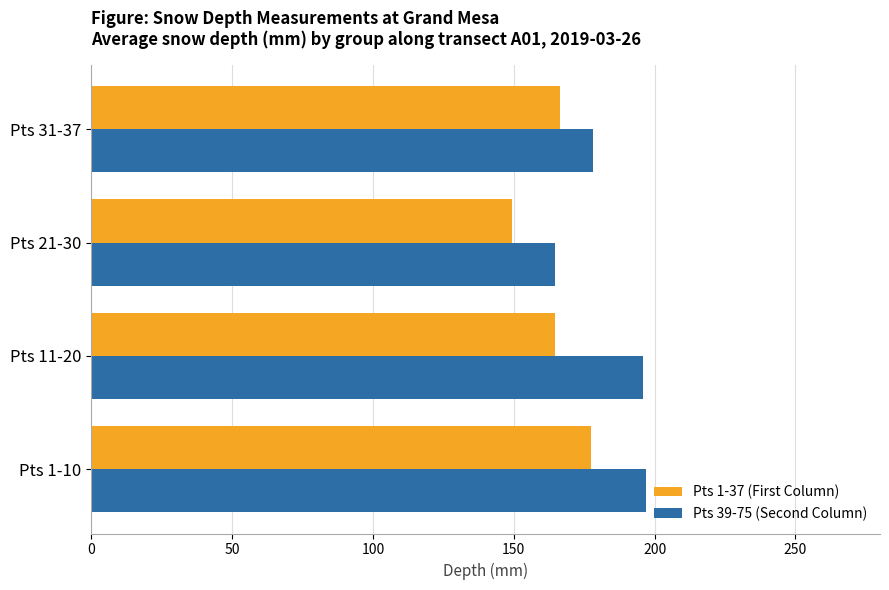

What is the spread (max minus min) of values at Pts 1-10?

19.6